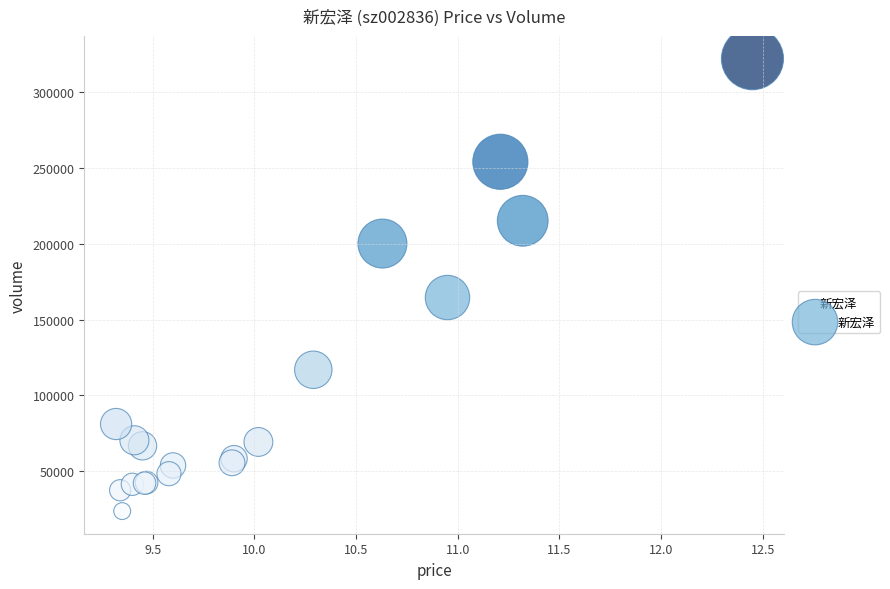

What Y value in the scatter plot is closest to 172830?

164493